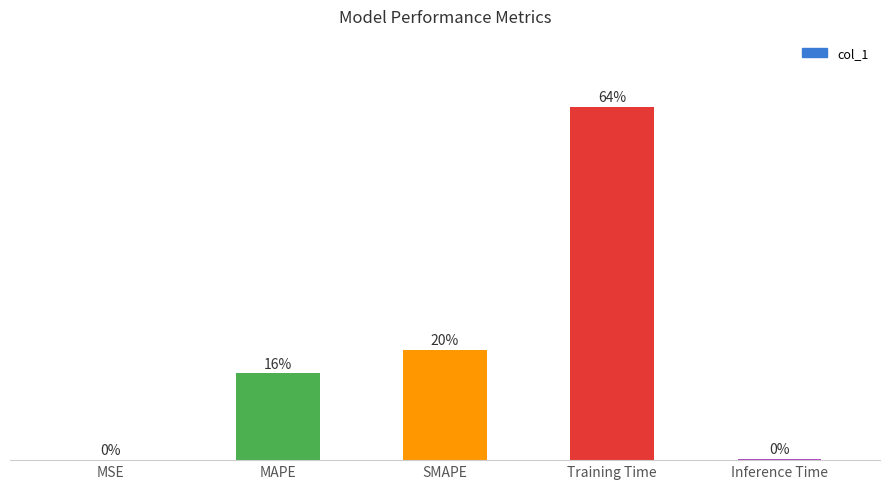

True or false: the data shows 0.5 at SMAPE.

True